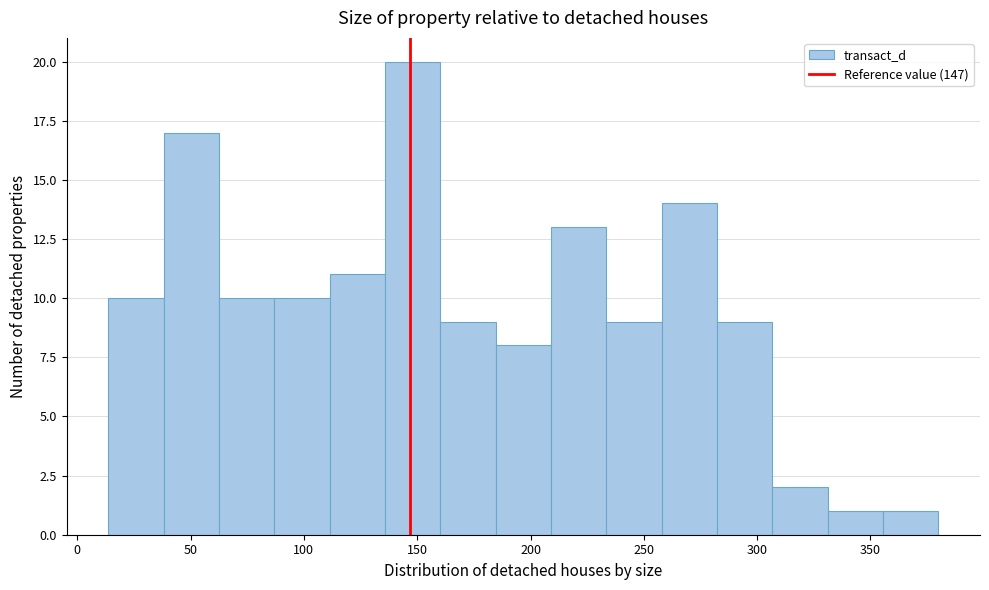

How tall is the bar that spans 160 to 185 on the x-axis? Neither the bar edges nor the heights are printed on the chart, so give them approximately, as read against the axes.

9